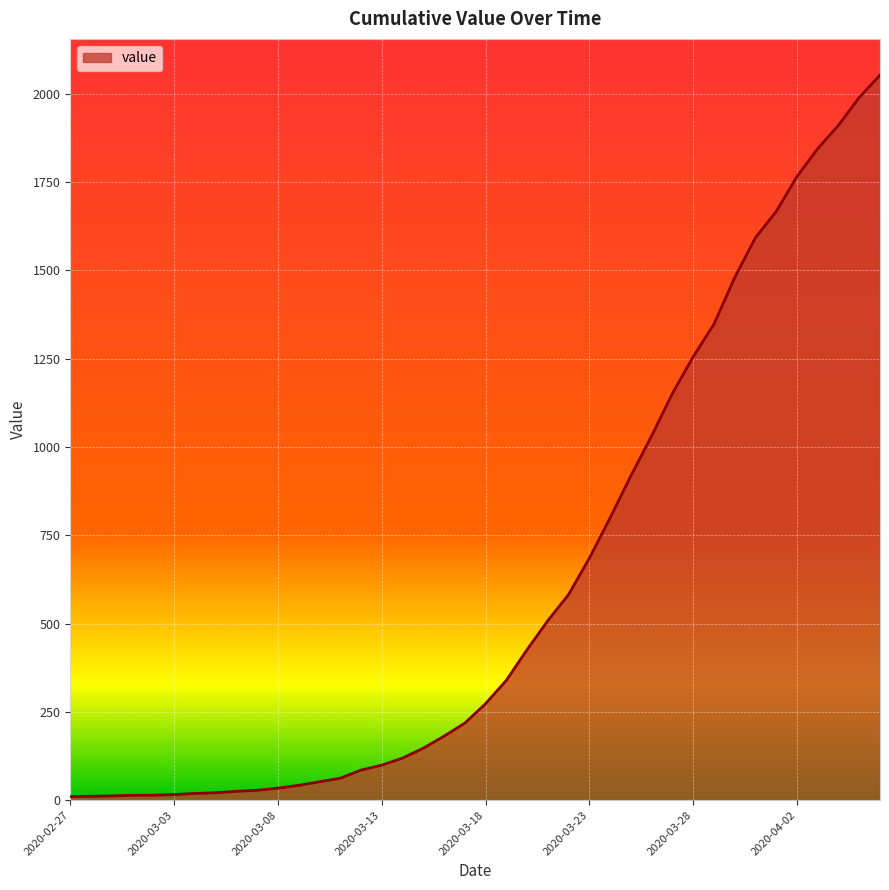

How many values are below 273?

20